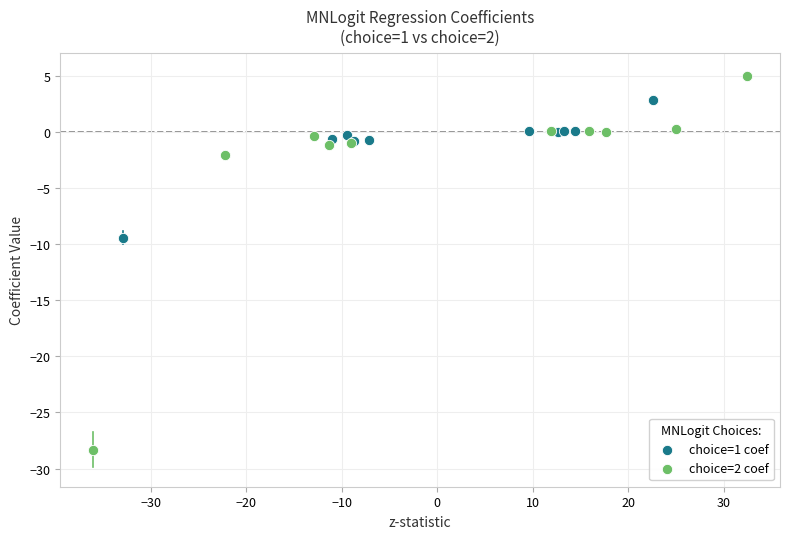

Which series contains the highest Y value?

choice=2 coef